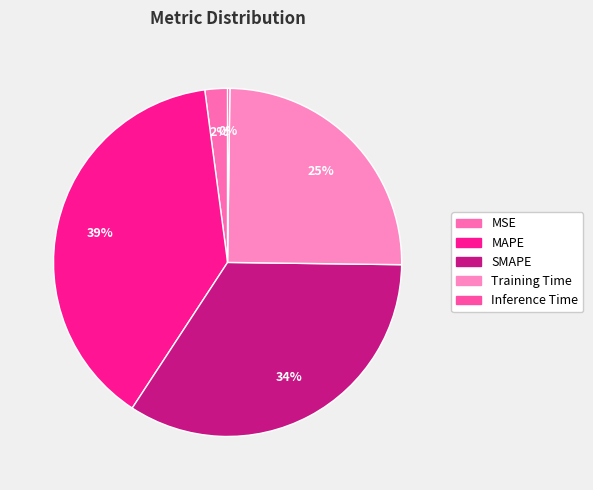

Rank the categories by value from highest to lowest.

MAPE, SMAPE, Training Time, MSE, Inference Time